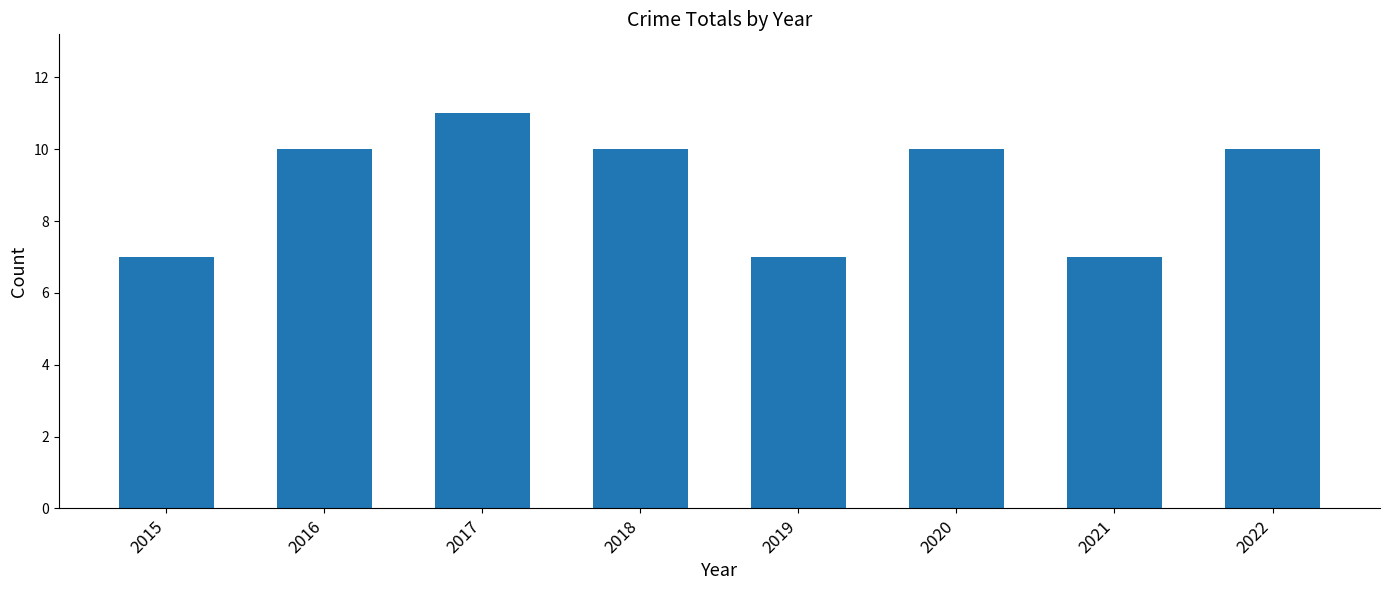

Are the bars horizontal?

No